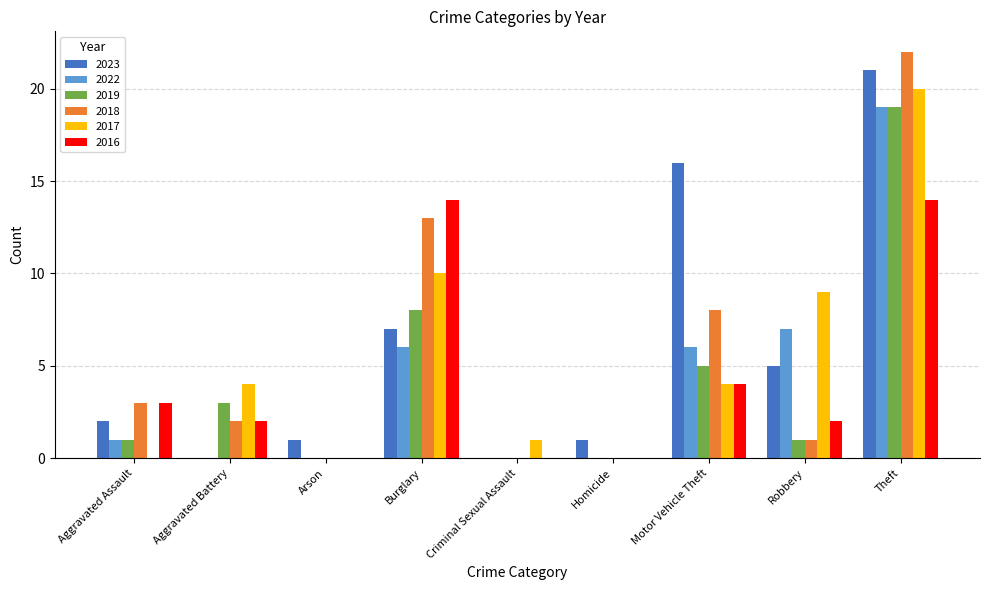

True or false: 2022 has a value of 2 at Motor Vehicle Theft.

False